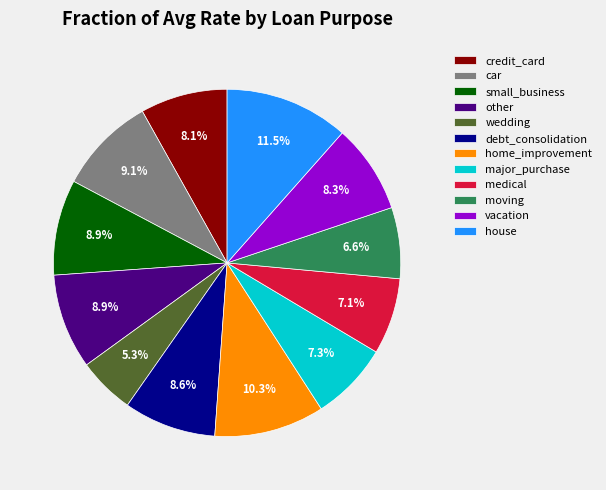

To the nearest percent, what is the difference between the largest and smallest slice percentages?

6%